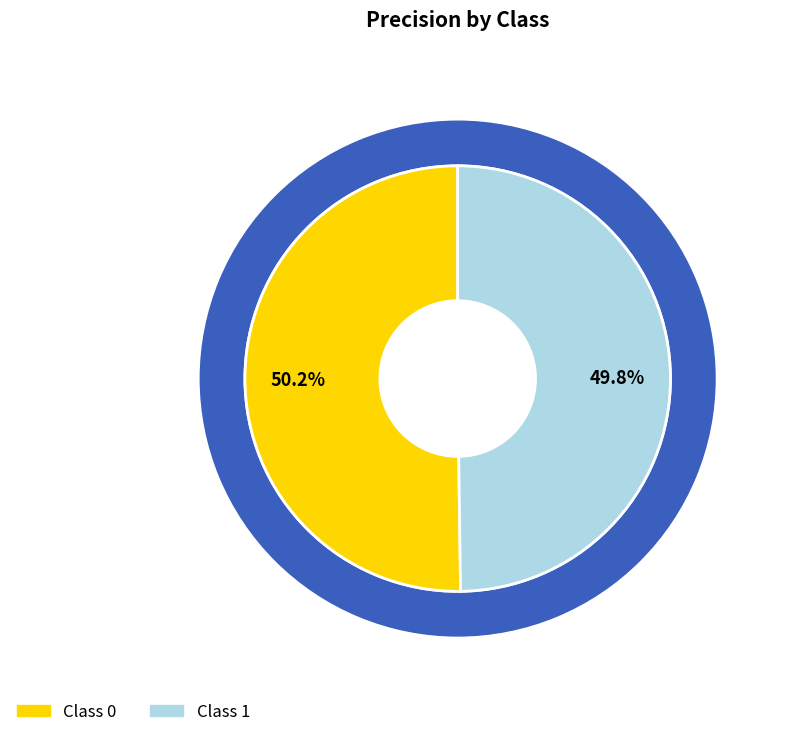

How many segments does this pie chart have?

2